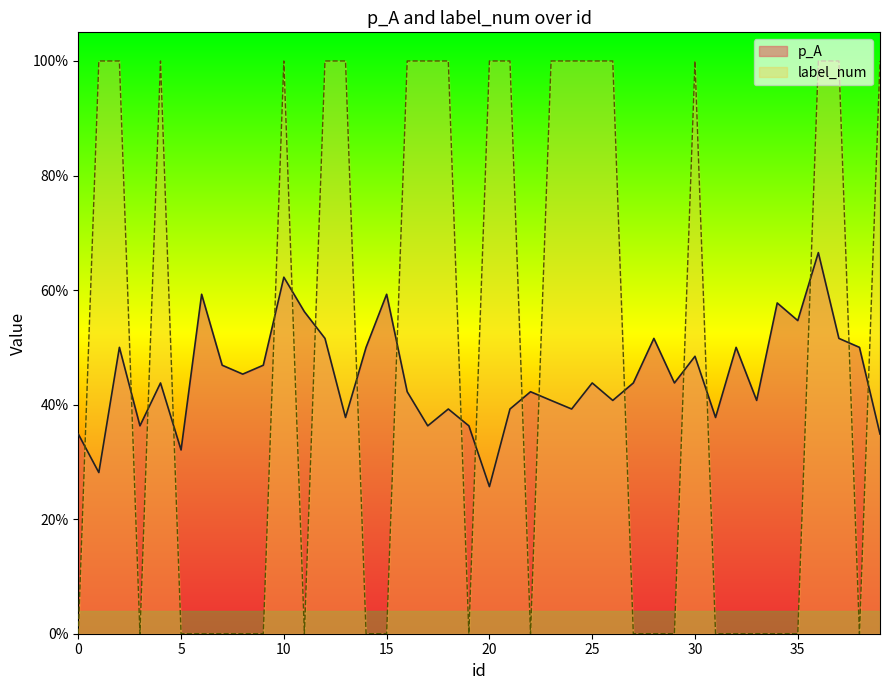

Count the number of categories in the chart.

40